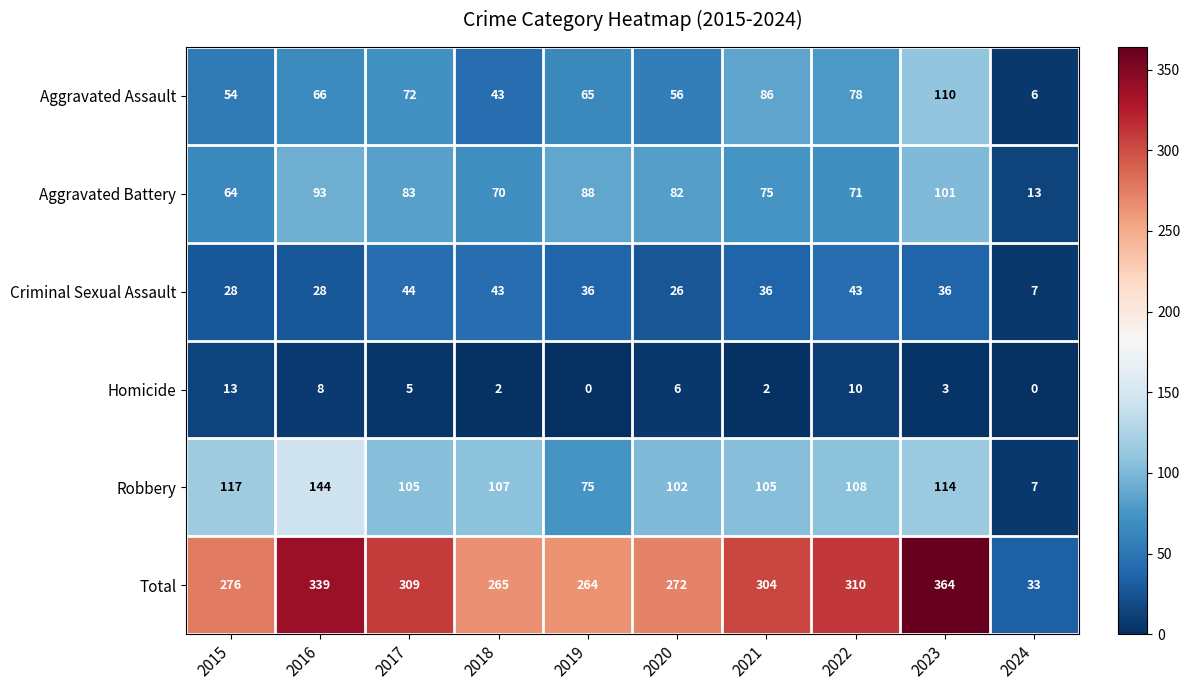

True or false: Criminal Sexual Assault has a value of 28 at 2015.

True